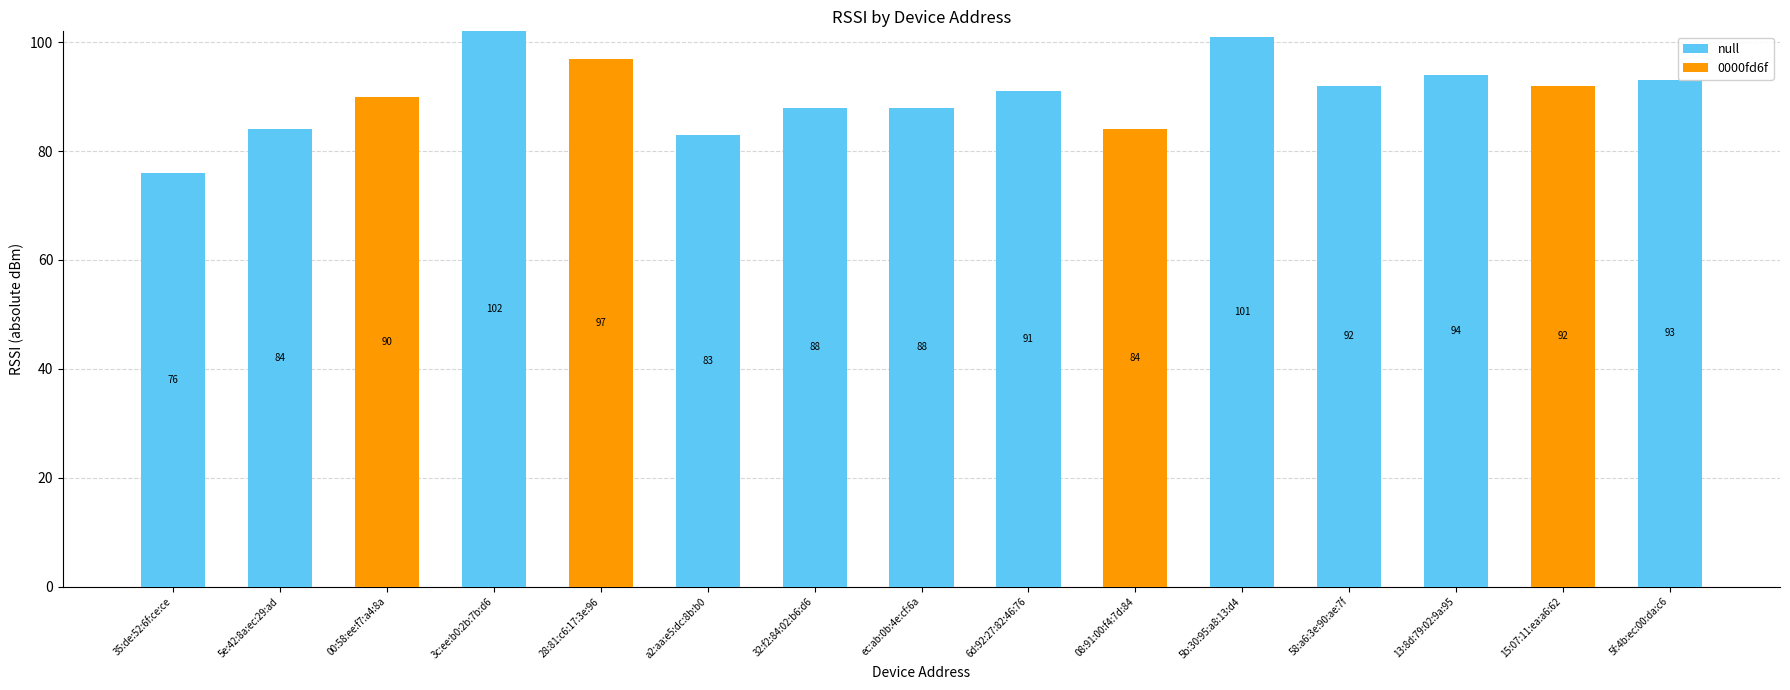

What is the maximum value for null?

102